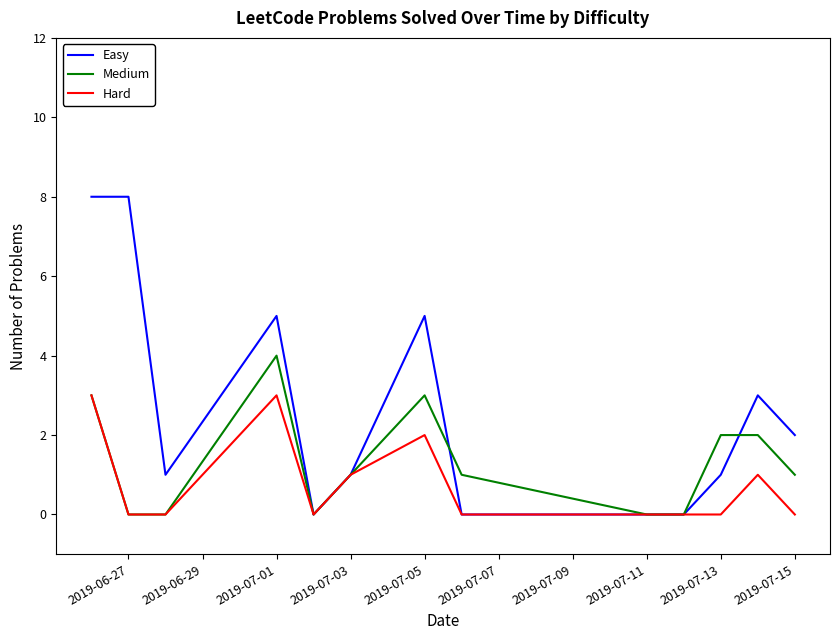

List the series in order of their peak value, lowest first.

Hard, Medium, Easy